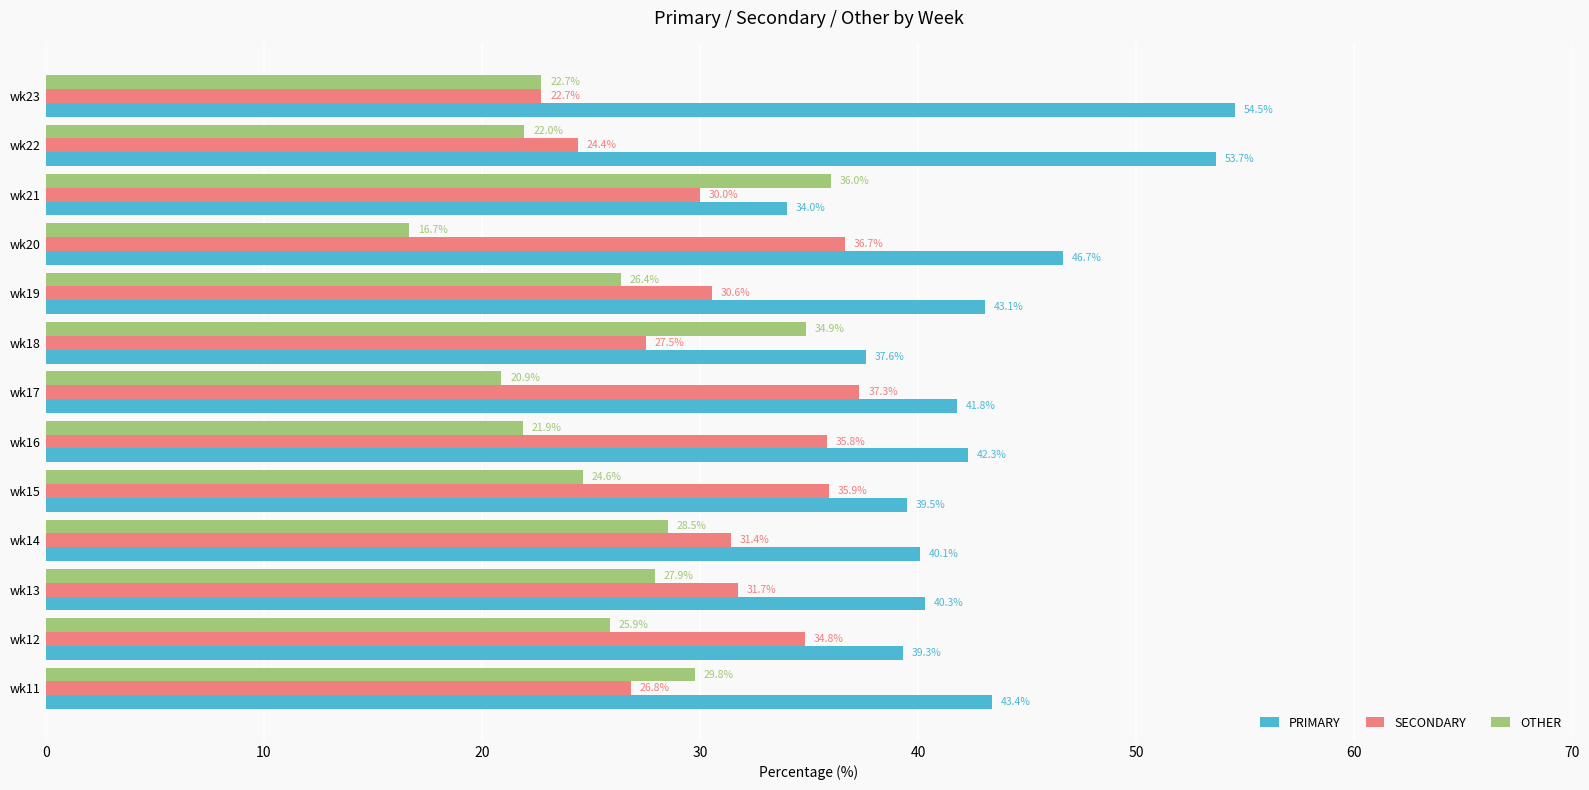

Between wk22 and wk23, which series saw the biggest shift?

SECONDARY